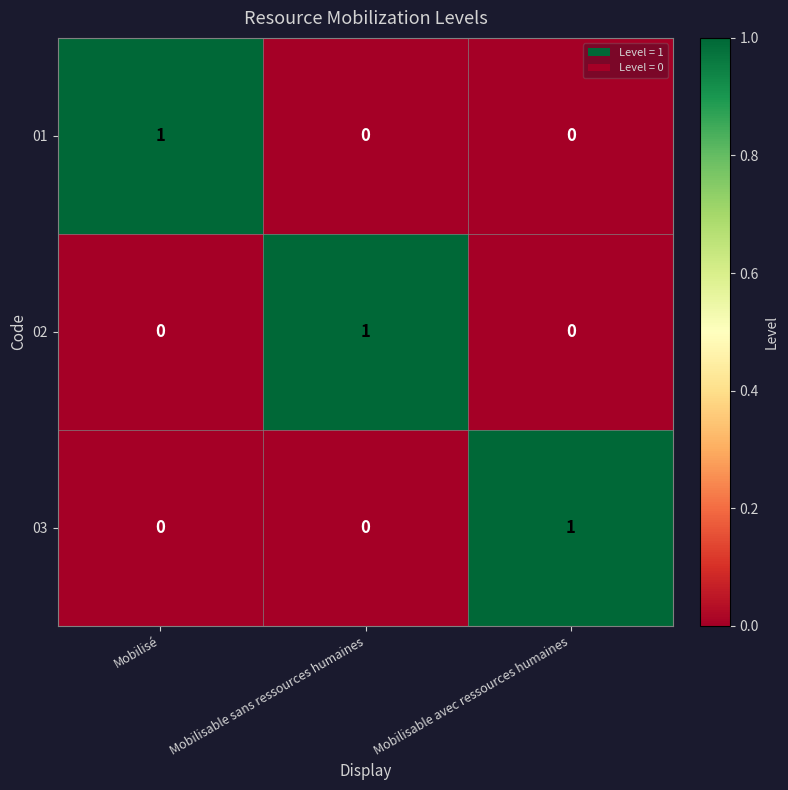

Reading right to left, what are all the values shown in this chart?

01: Mobilisable avec ressources humaines=0	Mobilisable sans ressources humaines=0	Mobilisé=1
02: Mobilisable avec ressources humaines=0	Mobilisable sans ressources humaines=1	Mobilisé=0
03: Mobilisable avec ressources humaines=1	Mobilisable sans ressources humaines=0	Mobilisé=0